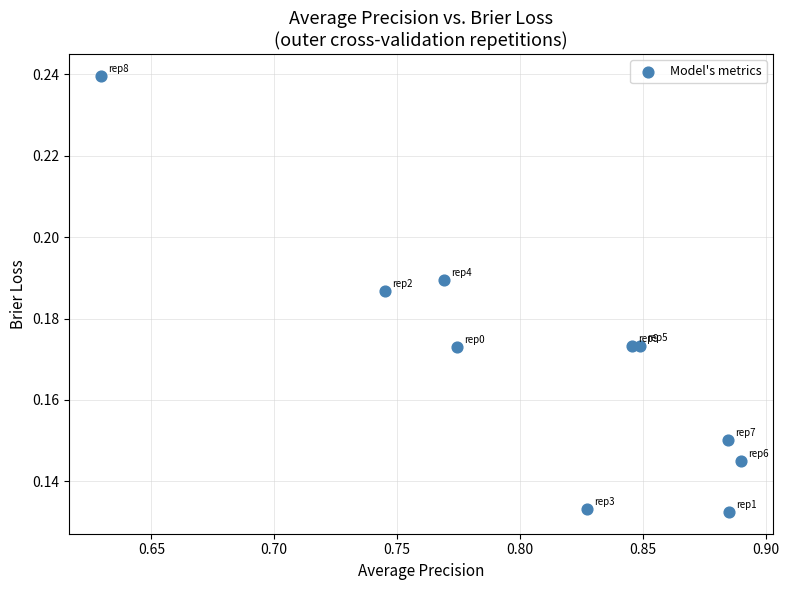

What is the average X value?

0.8